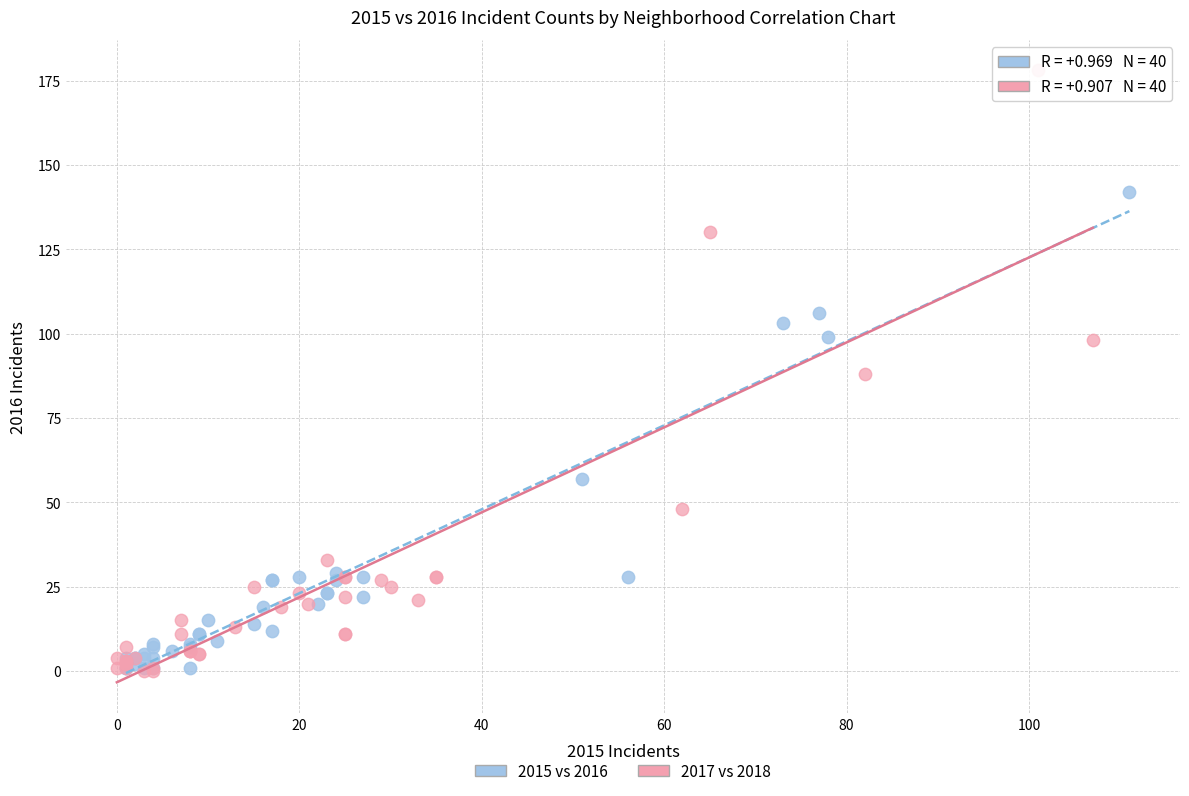

Which series has the widest spread of Y values?

2017 vs 2018